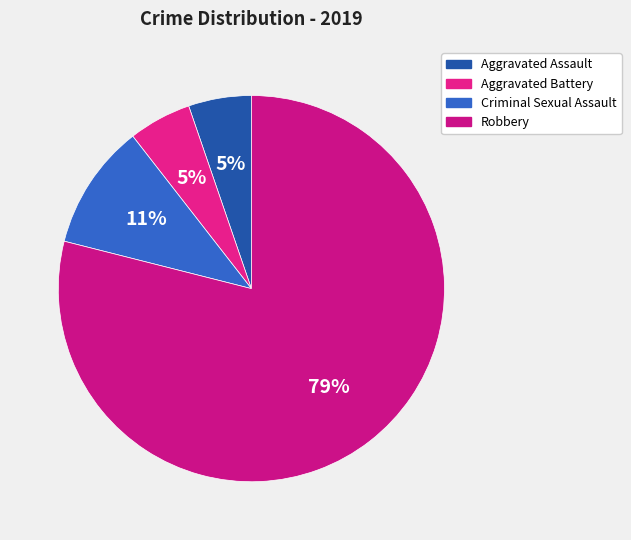

Which has a higher value, Aggravated Assault or Robbery?

Robbery